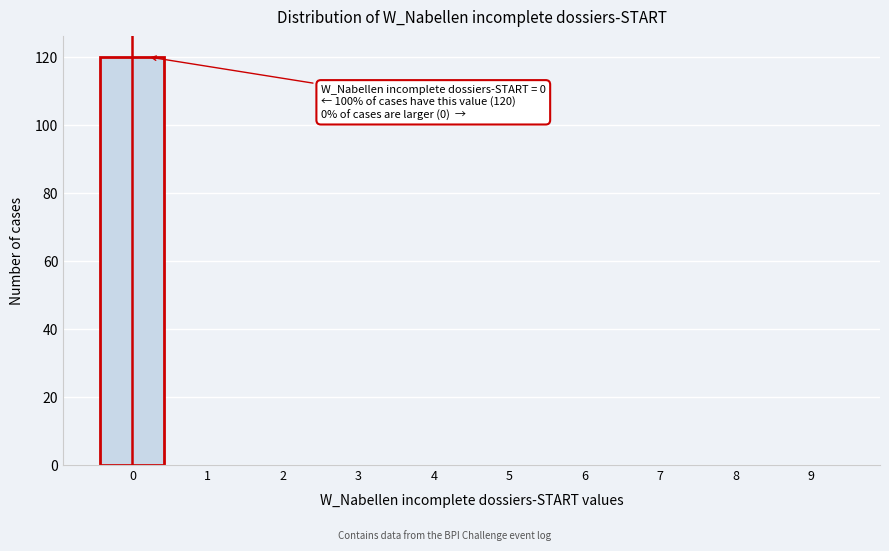

Reading right to left, extract all data points from this chart.

9=0	8=0	7=0	6=0	5=0	4=0	3=0	2=0	1=0	0=120